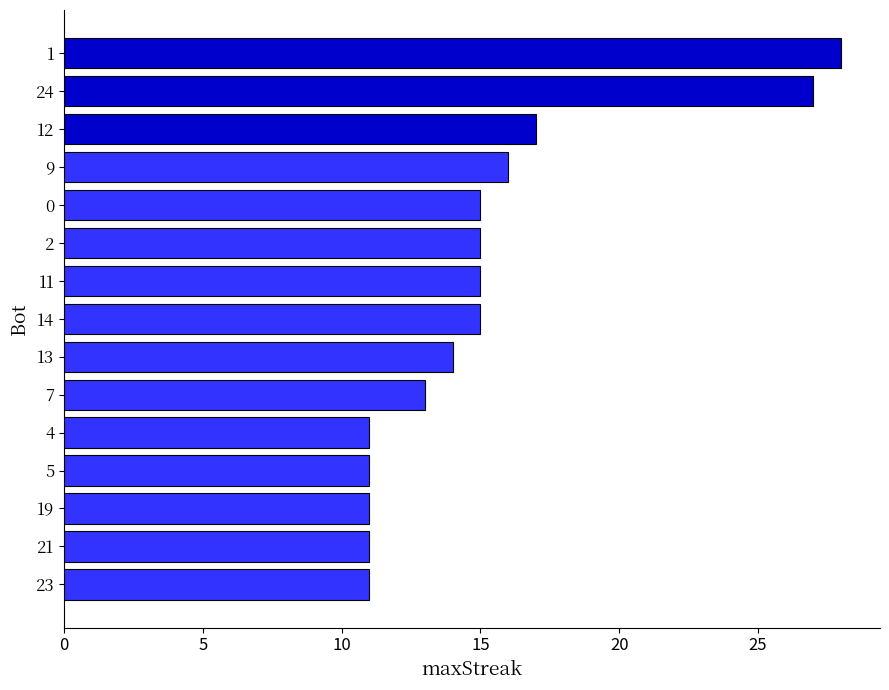

The value at 21 is 16. True or false?

False